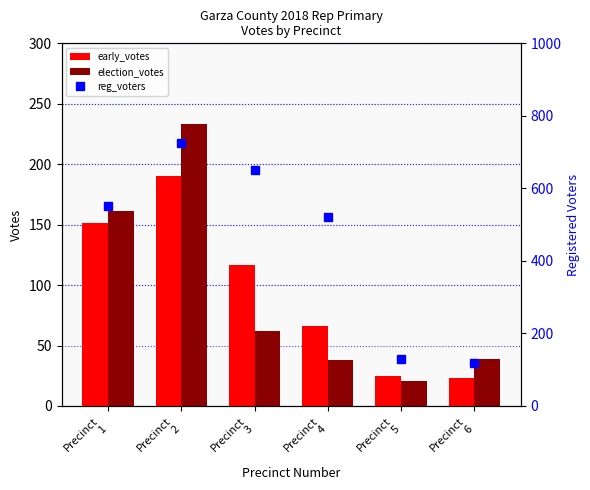

Where is election_votes nearest to the value 127?

Precinct
1